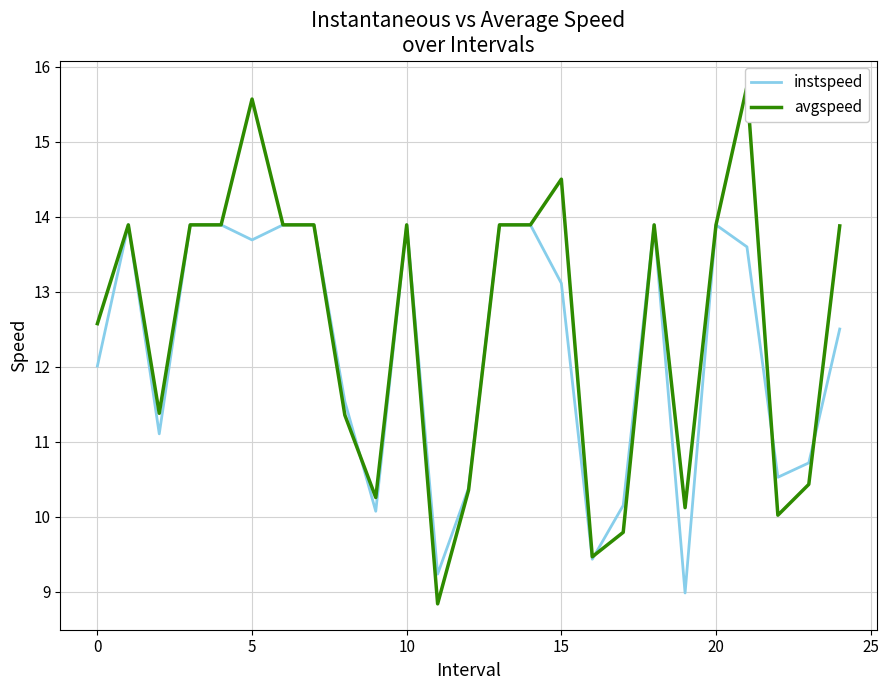

How many values in the avgspeed series are below 13?

11